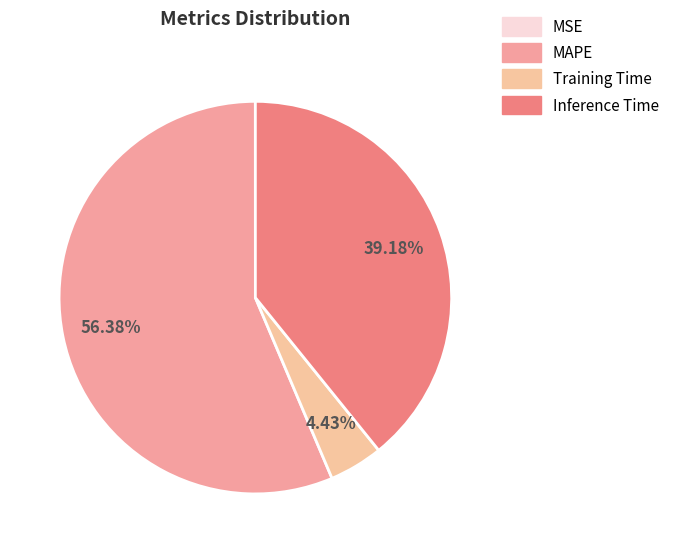

The Training Time slice represents 13% of the pie. True or false?

False